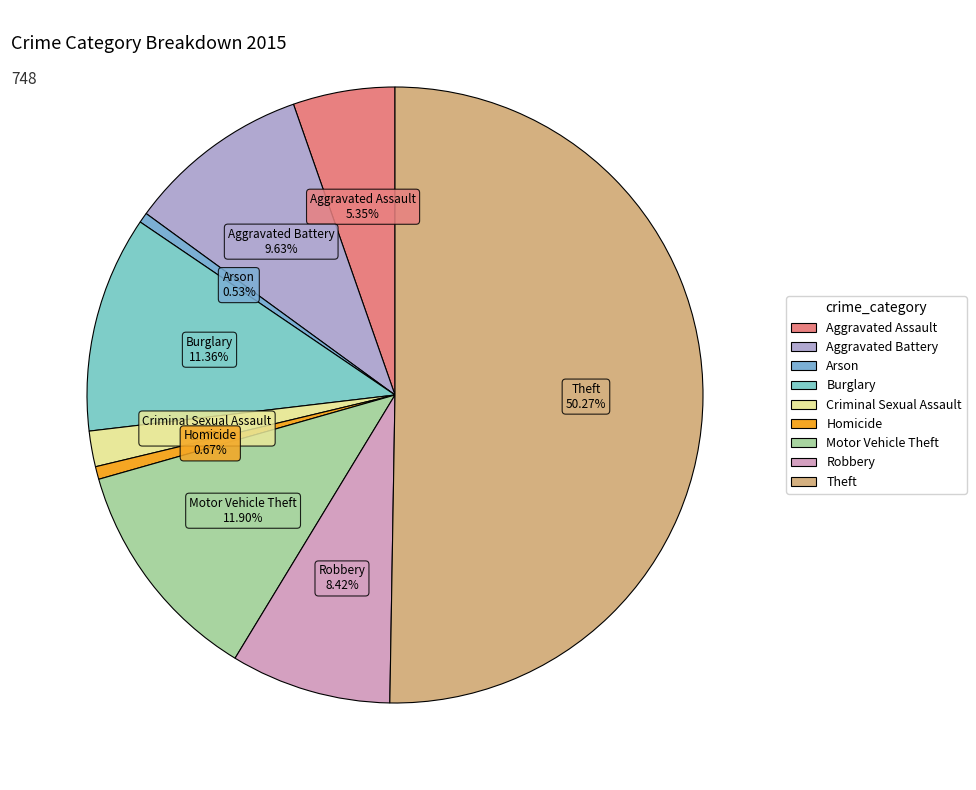

To the nearest percent, what is the combined percentage of Burglary and Aggravated Assault?

17%